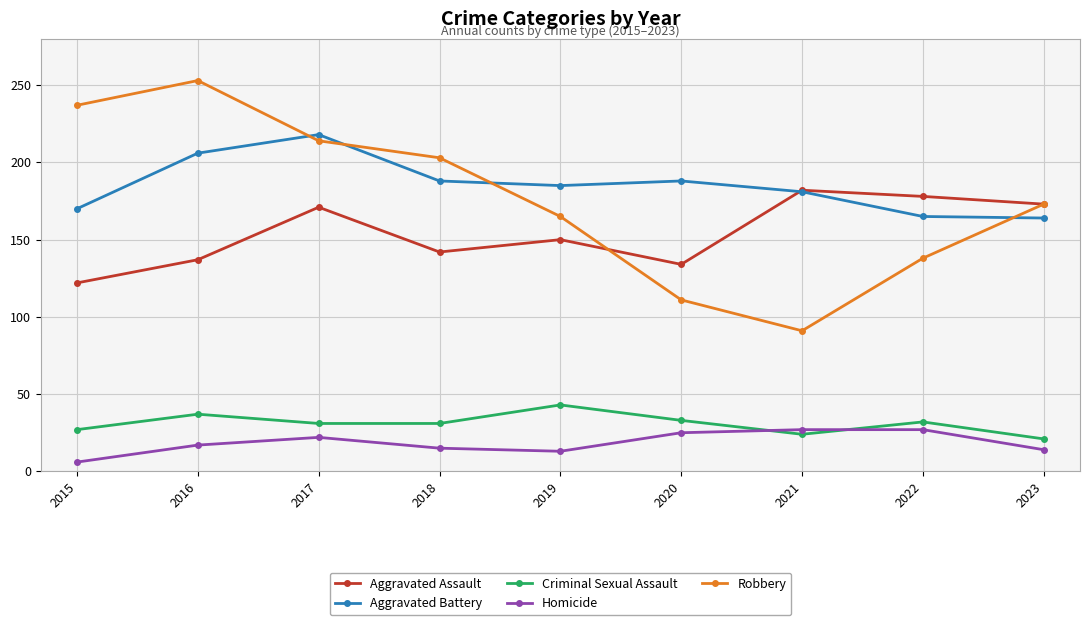

What is the minimum value for Criminal Sexual Assault?

21